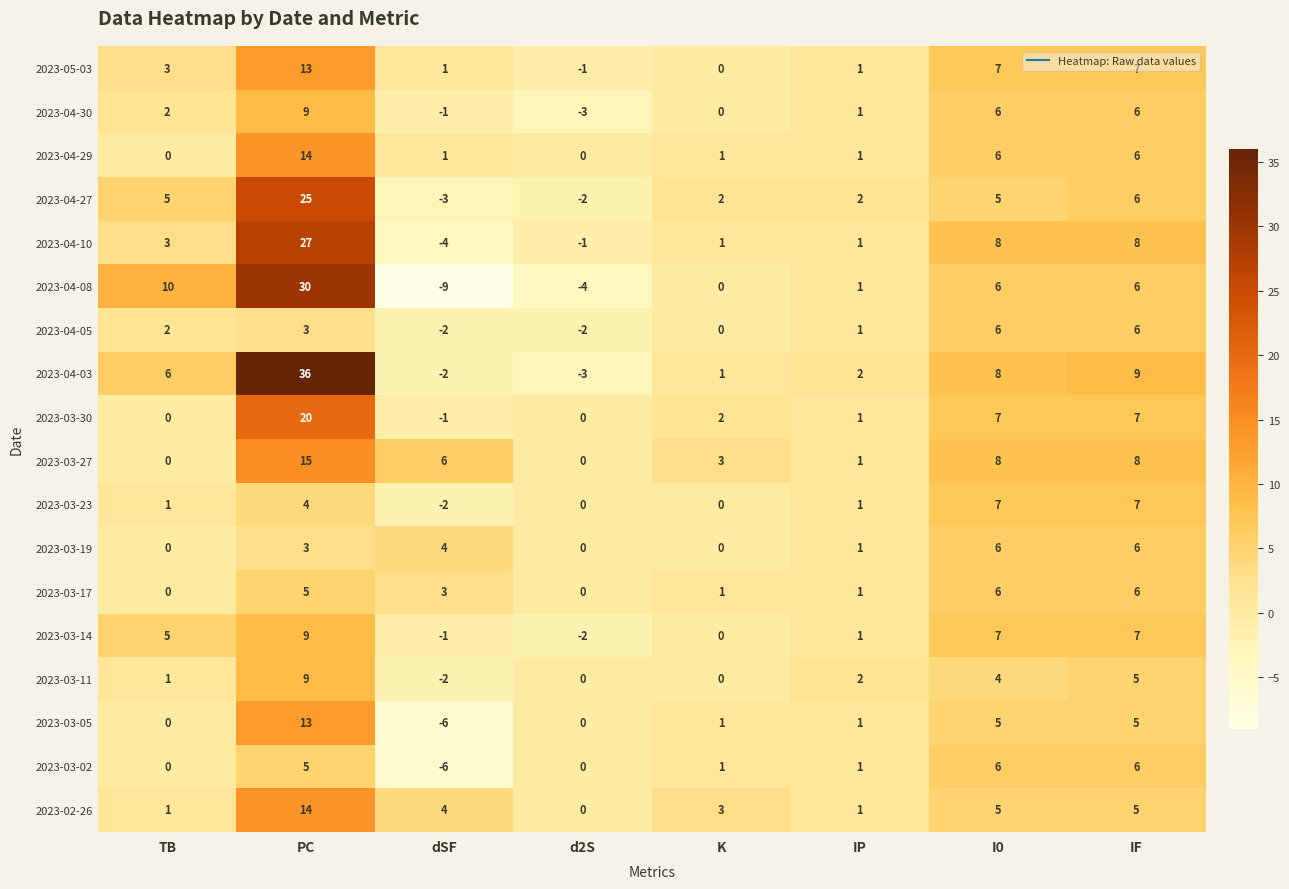

Between PC and dSF, which series saw the biggest shift?

2023-04-08